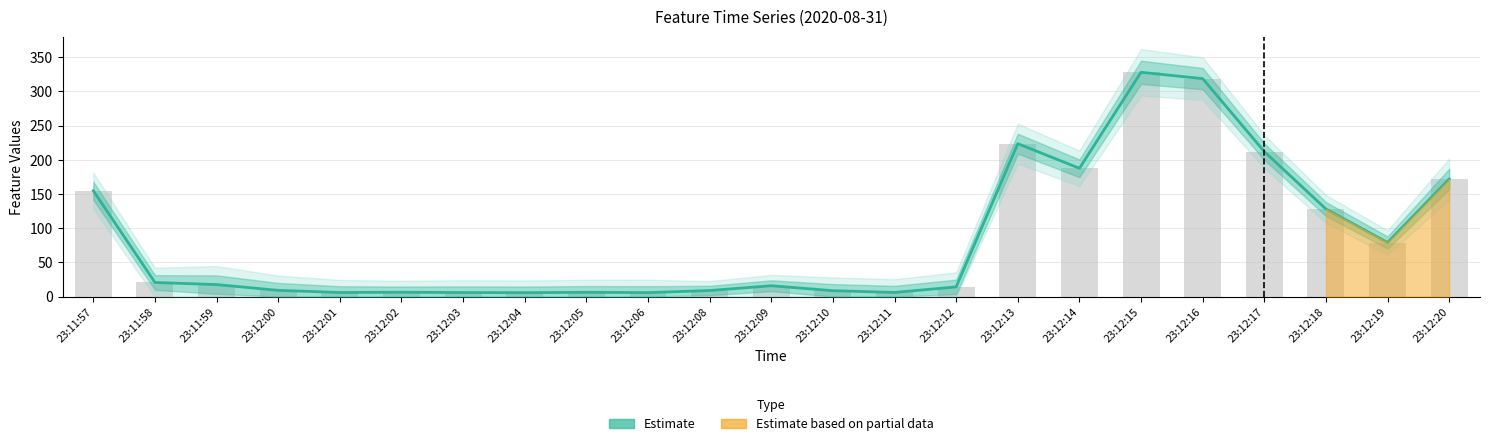

Read the Estimate value at 23:12:06.

5.8